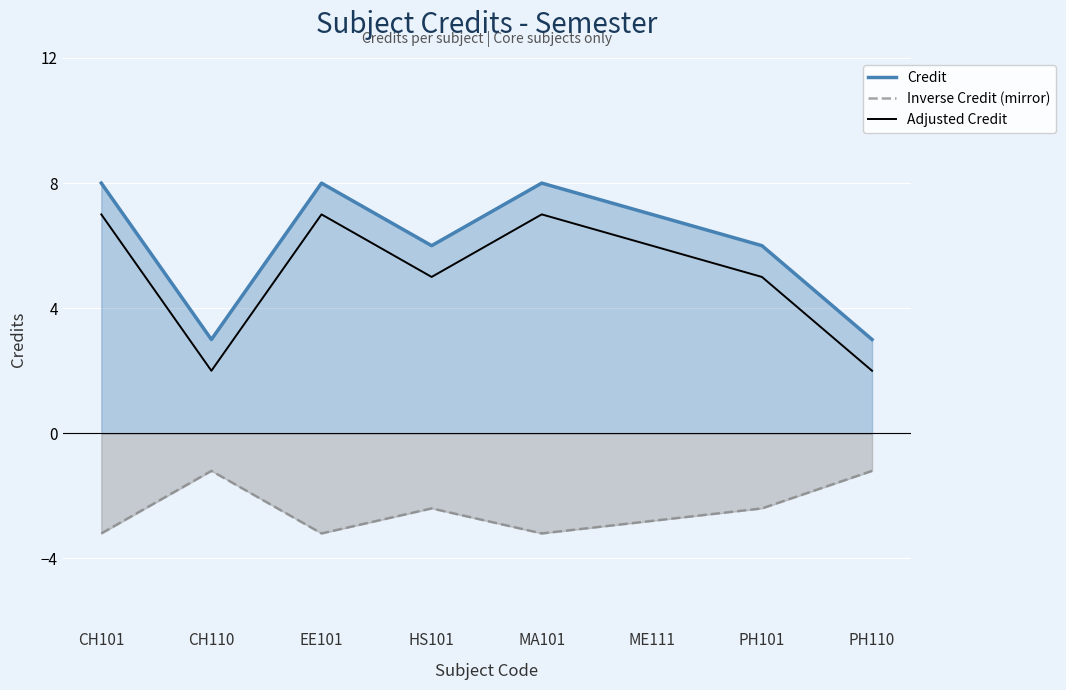

Which series has the widest spread of values?

Credit